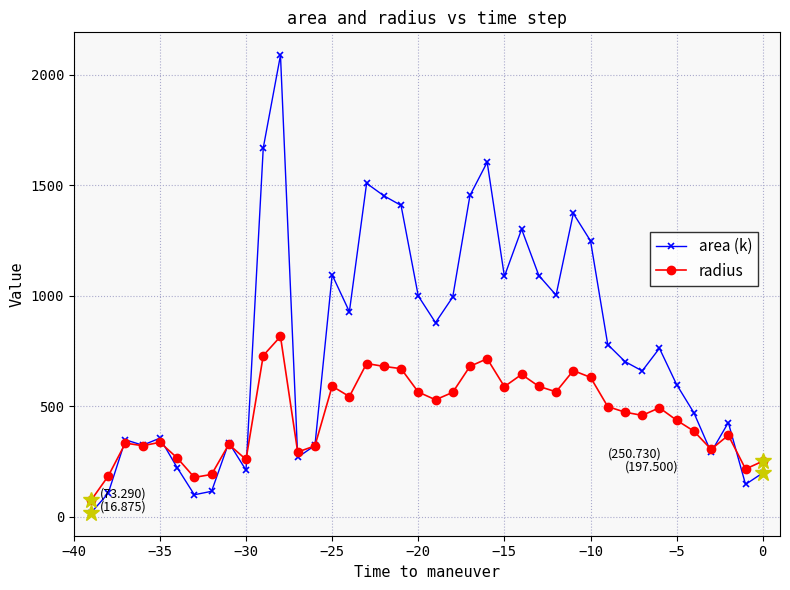

Which series has the largest total across all categories?

area (k)